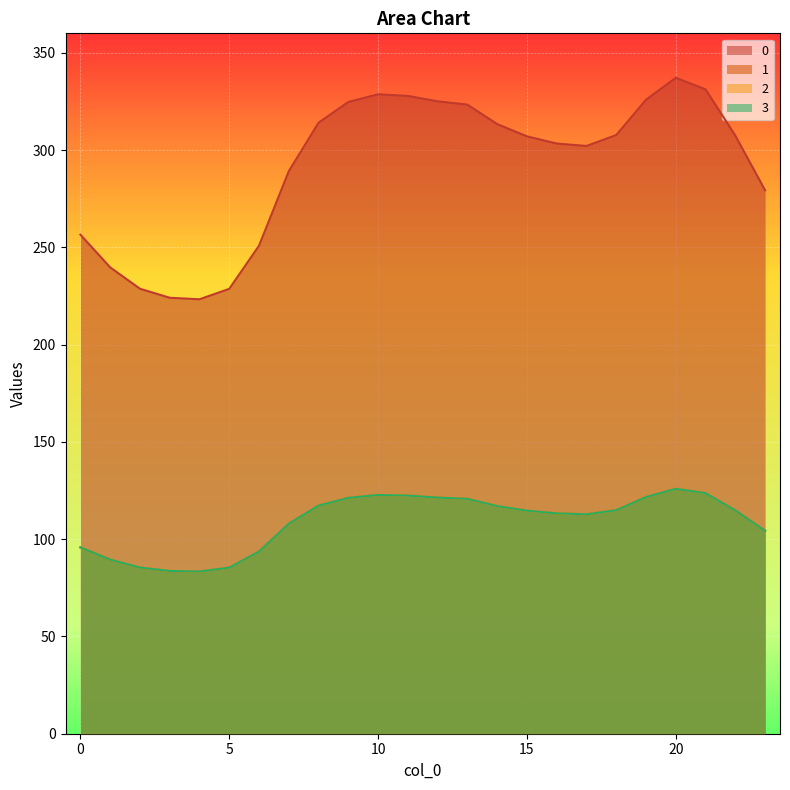

What are all the series names shown in the legend?

0, 1, 2, 3